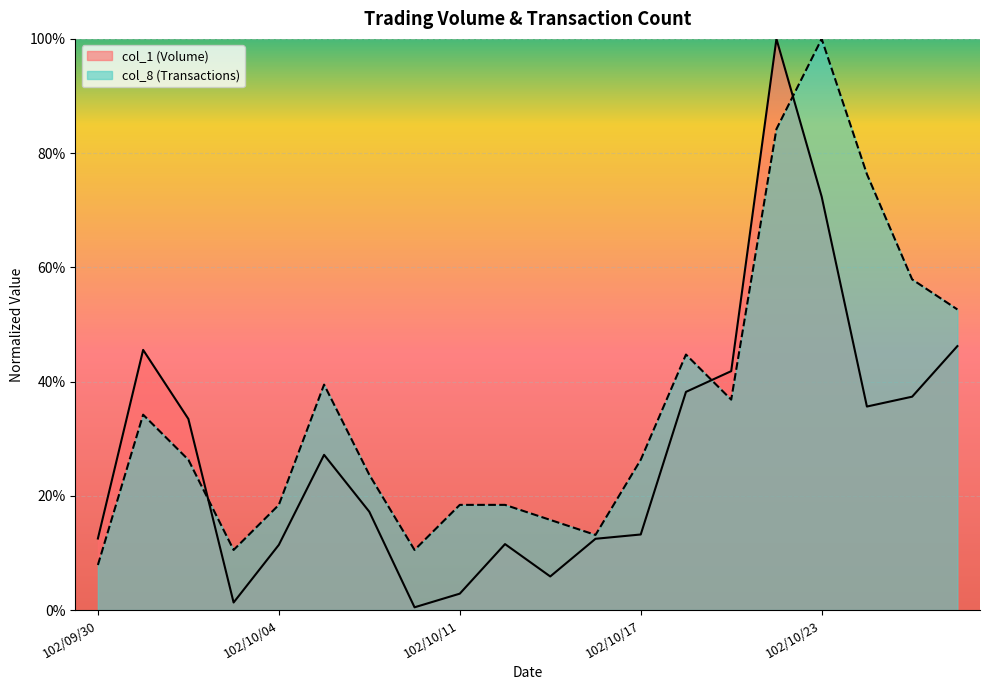

How many interior local valleys does the col_1 series have?

4